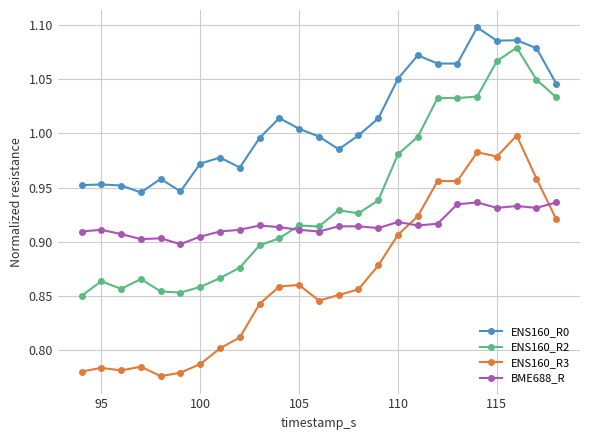

List the series in order of their overall mean, lowest first.

ENS160_R3, BME688_R, ENS160_R2, ENS160_R0